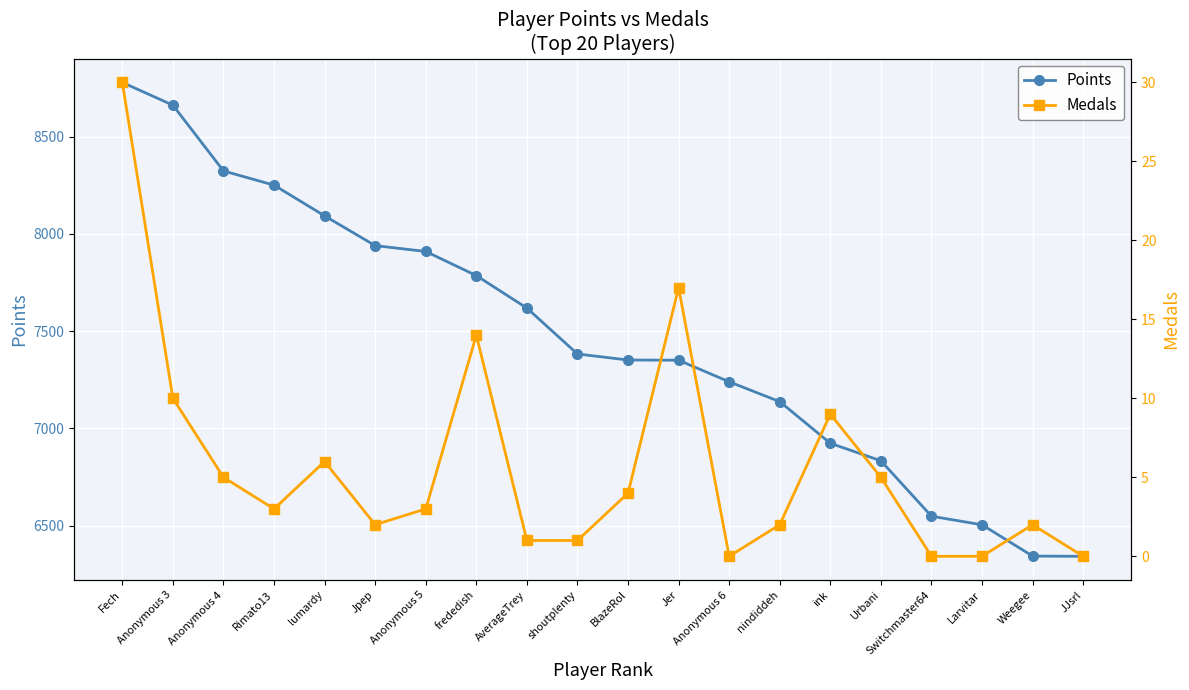

Where is Medals nearest to the value 15?

frededish